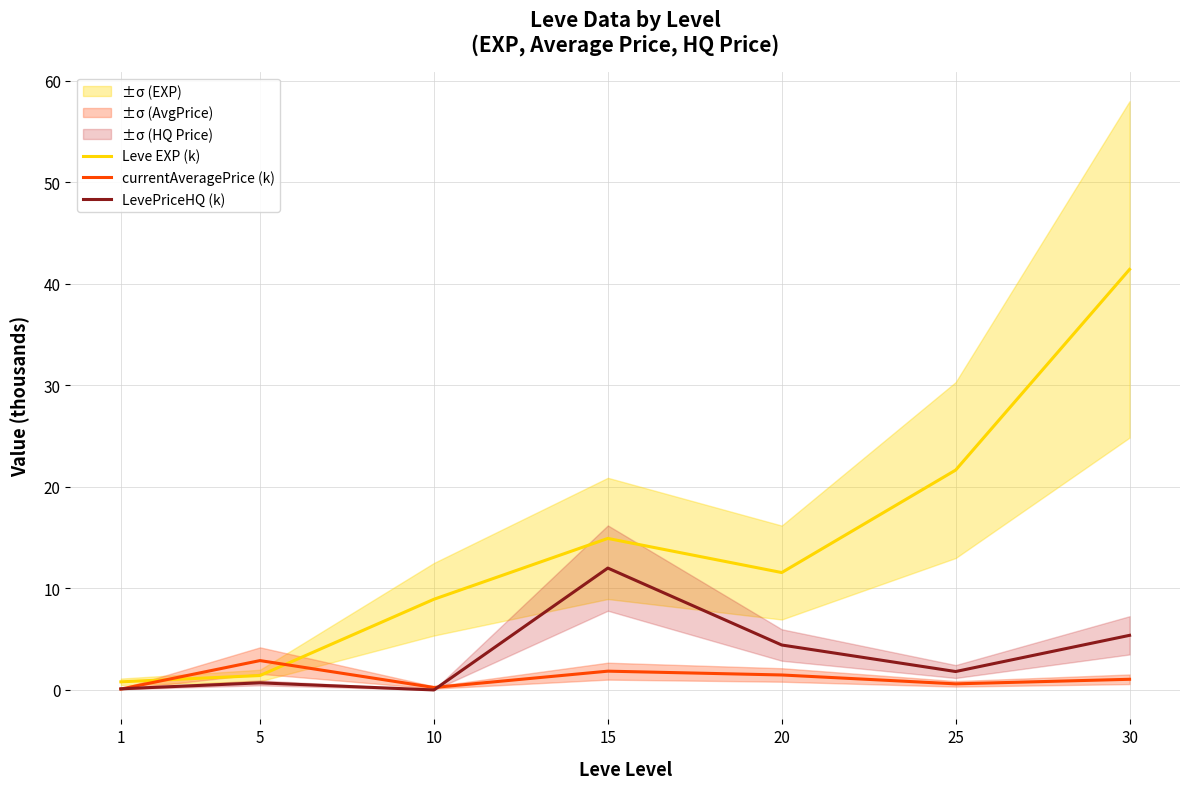

Which series has the widest spread of values?

Leve EXP (k)